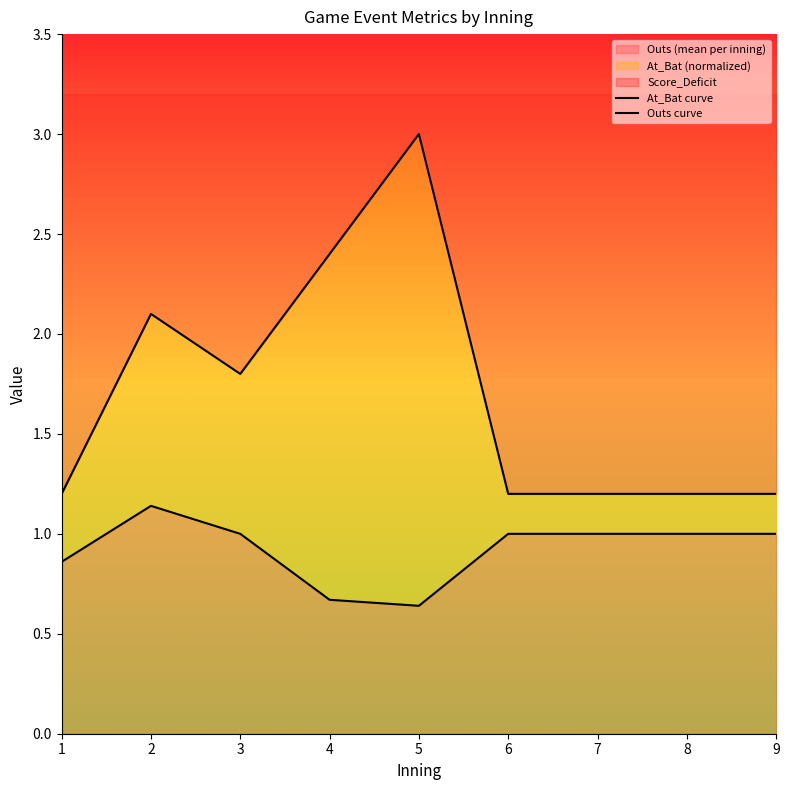

What is the total value across all series at 4?

3.1